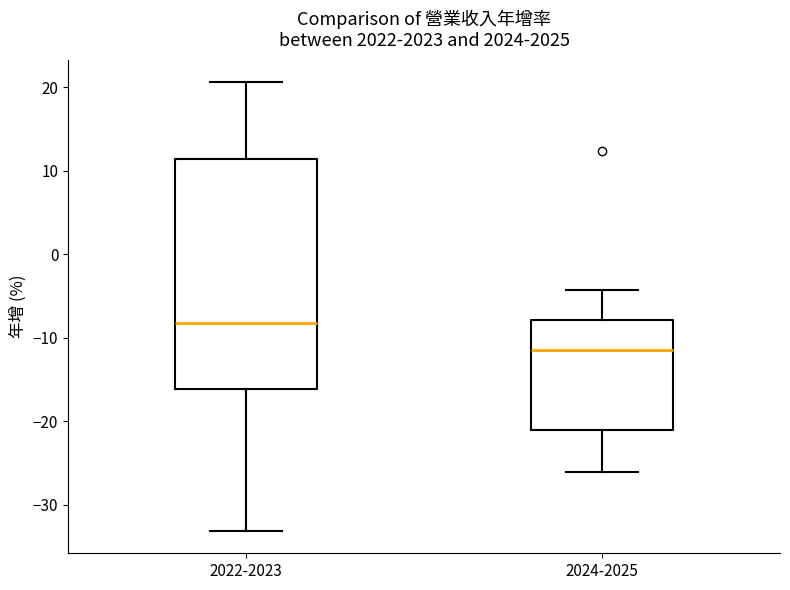

Which box has the highest median line?

2022-2023